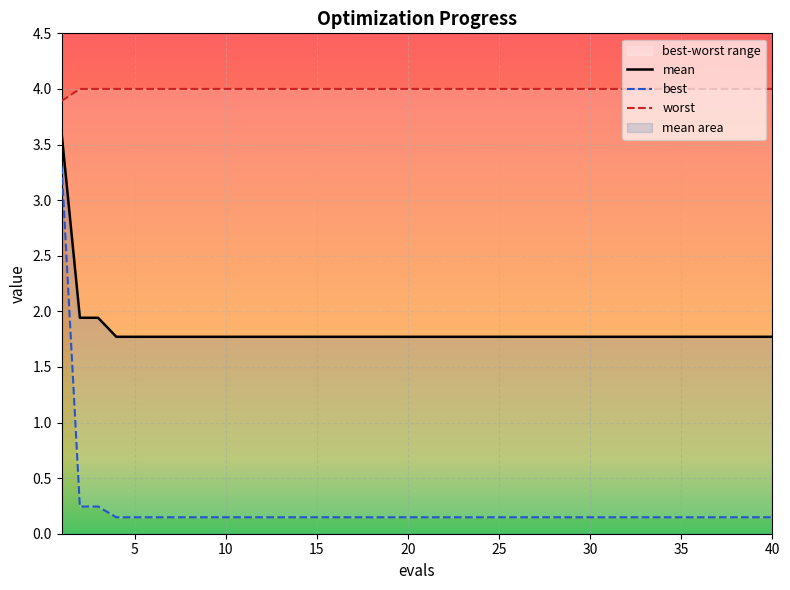

The mean series shows 1.8 at 20. True or false?

True